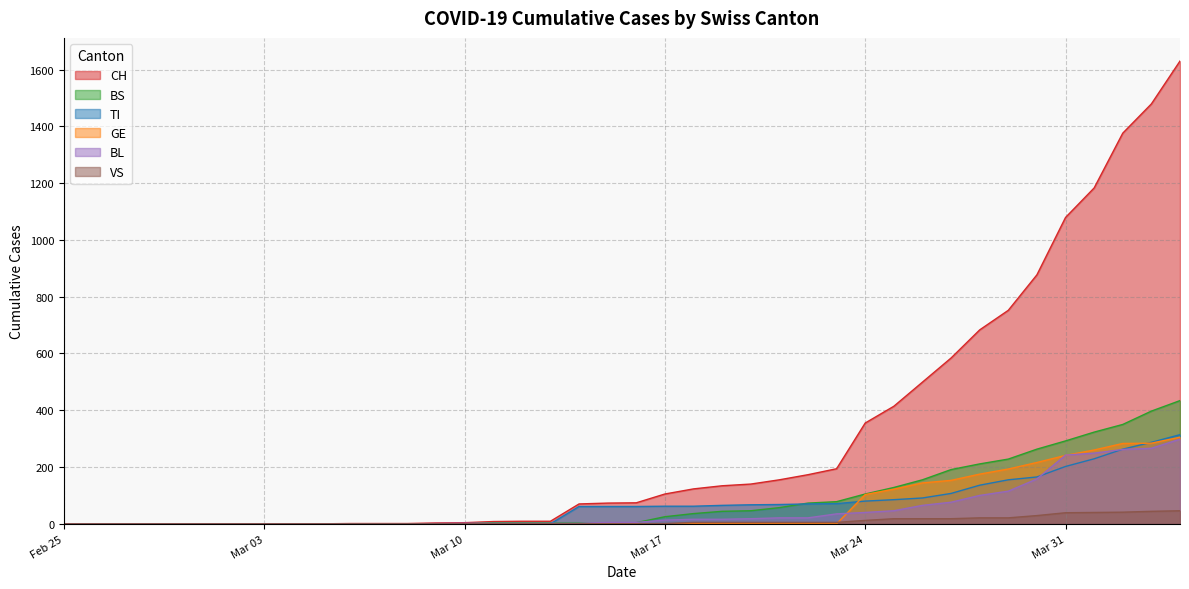

True or false: CH and BS cross at least once.

False